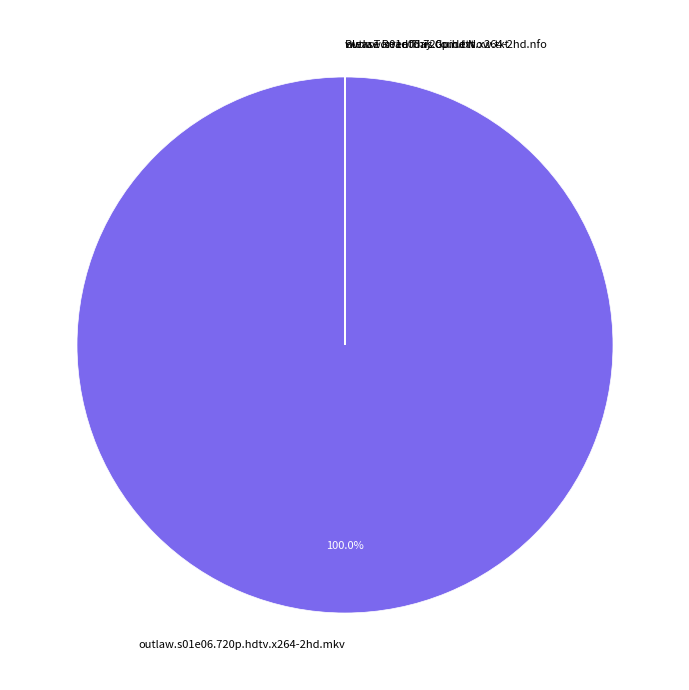

Is there any slice that represents more than half of the pie?

Yes